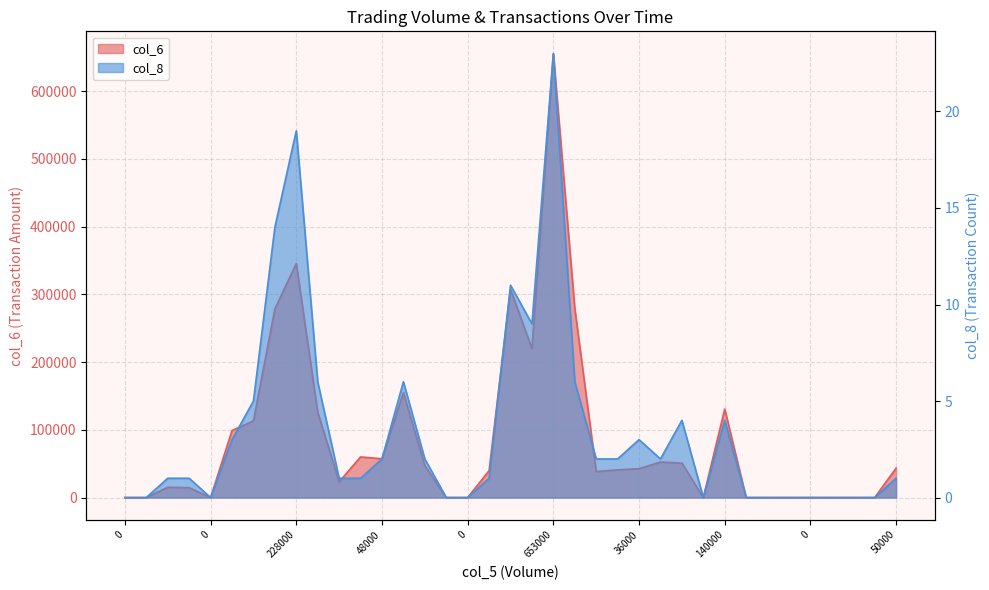

At which label is col_6 closest to 327700?

228000